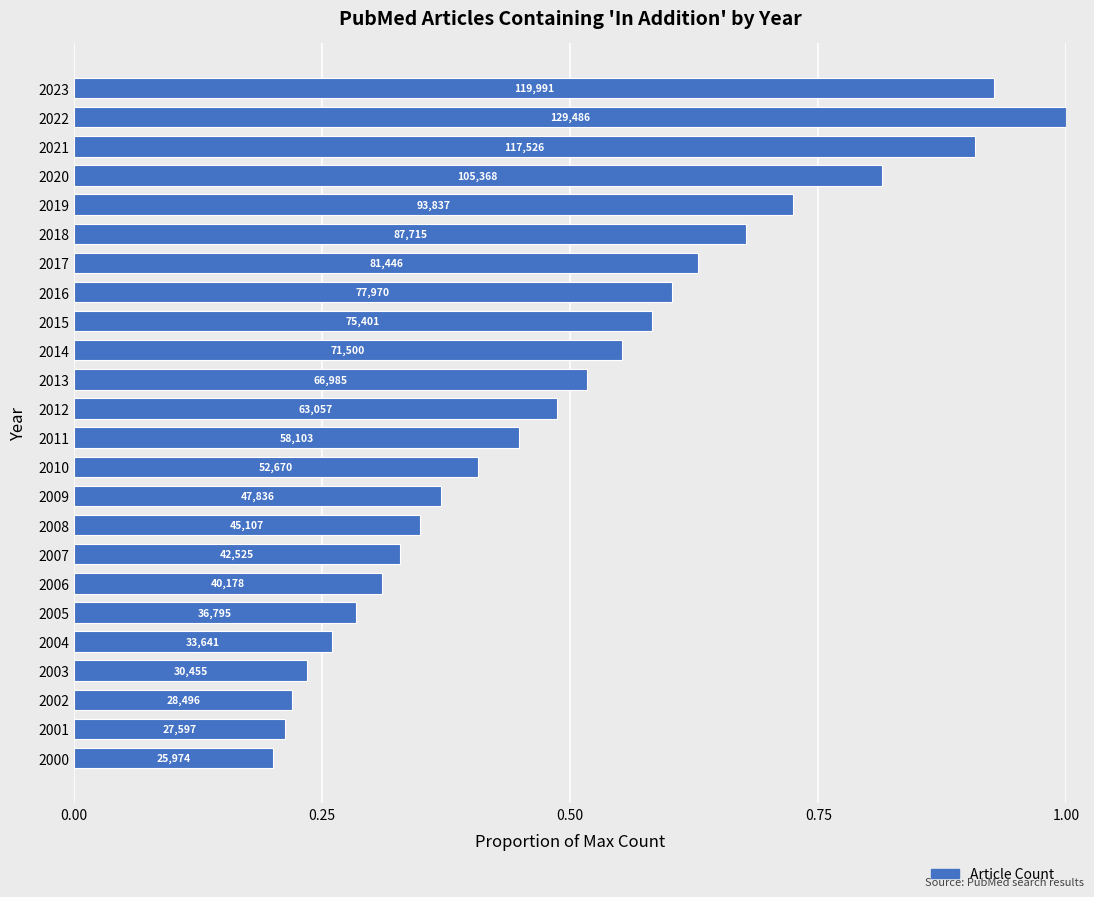

How many bars are there in total?

24